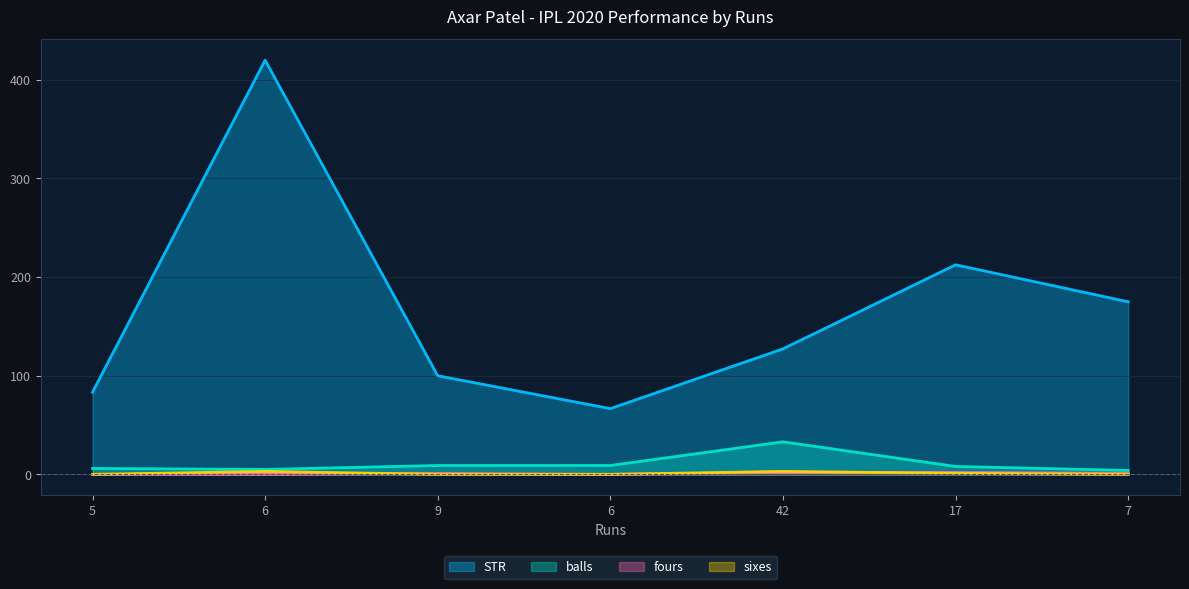

What is the average value of the sixes series?

1.0